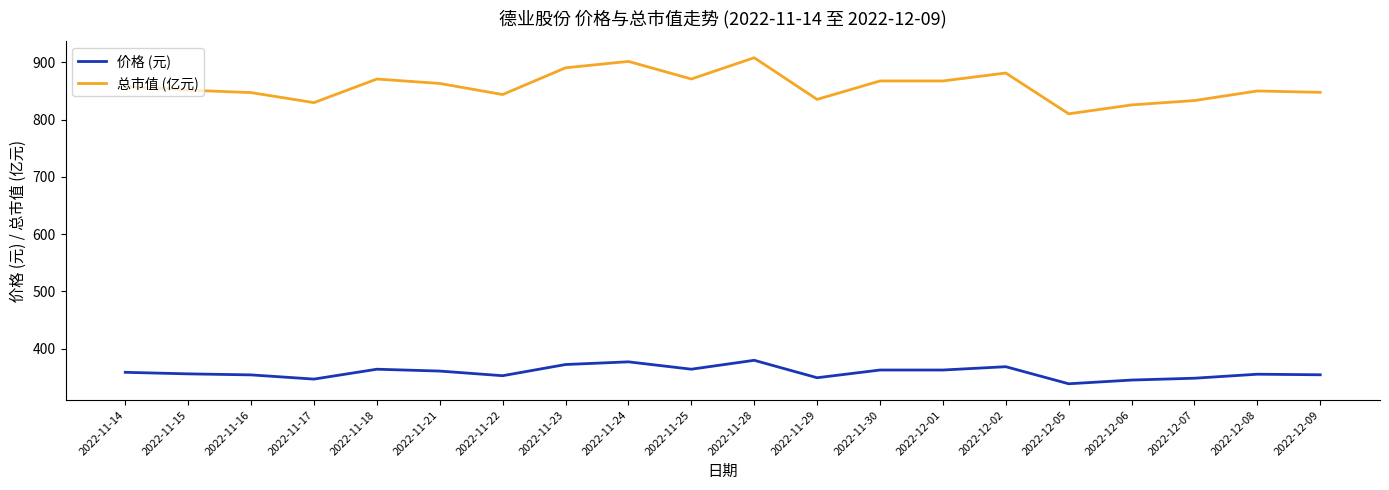

True or false: 总市值 (亿元) and 价格 (元) intersect in this chart.

False